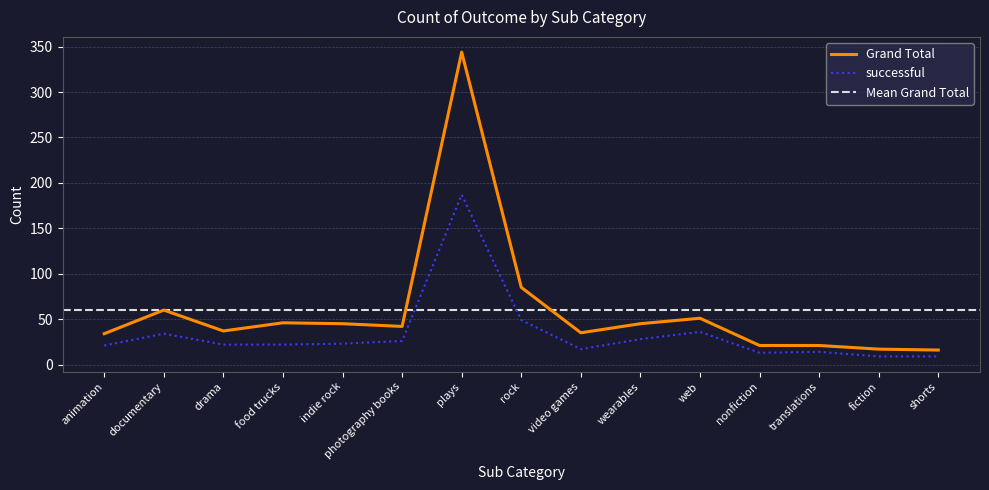

How many lines are shown in the chart?

2